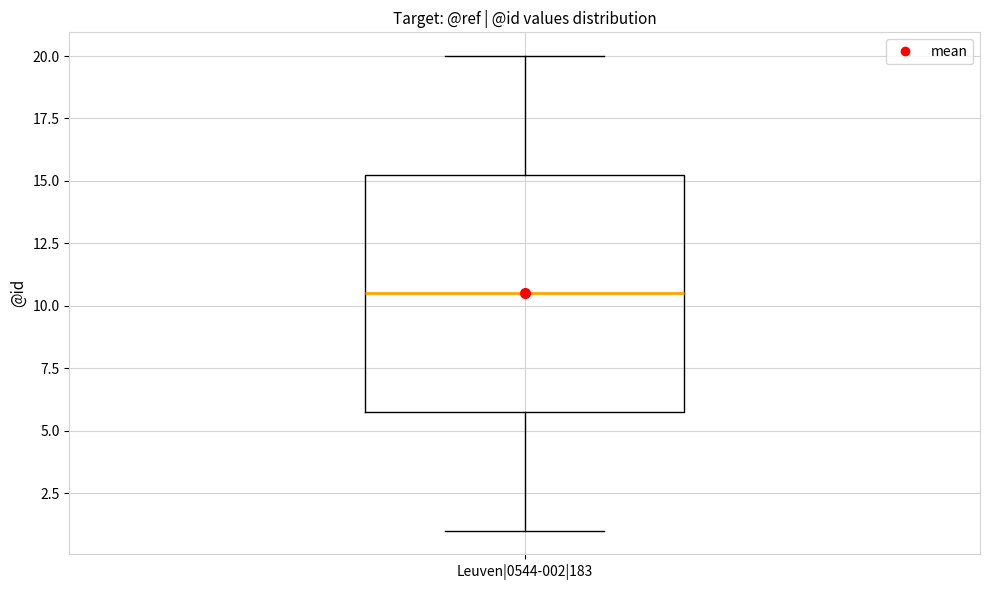

Transcribe this box plot: give where the median line is, the range the box spans, and where the two whiskers end, as read against the y-axis. The values are not printed on the chart, so give them approximately, as read against the axis.

median 10.5, box 6.0 to 15.5, whiskers 1.0 to 20.0